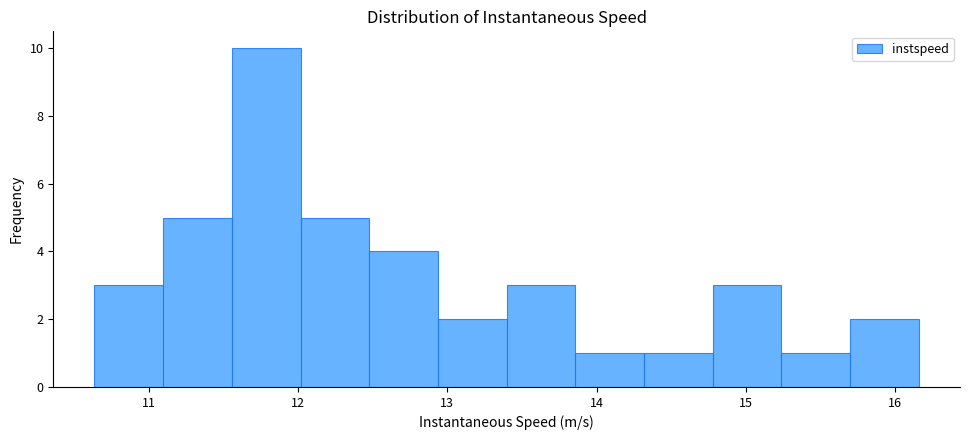

Reading left to right, list every bar in this chart as the range it spans on the x-axis followed by its height. Neither the bar edges nor the heights are printed on the chart, so give them approximately, as read against the axes.

10.6 to 11.1: 3
11.1 to 11.6: 5
11.6 to 12.0: 10
12.0 to 12.5: 5
12.5 to 12.9: 4
12.9 to 13.4: 2
13.4 to 13.9: 3
13.9 to 14.3: 1
14.3 to 14.8: 1
14.8 to 15.2: 3
15.2 to 15.7: 1
15.7 to 16.2: 2